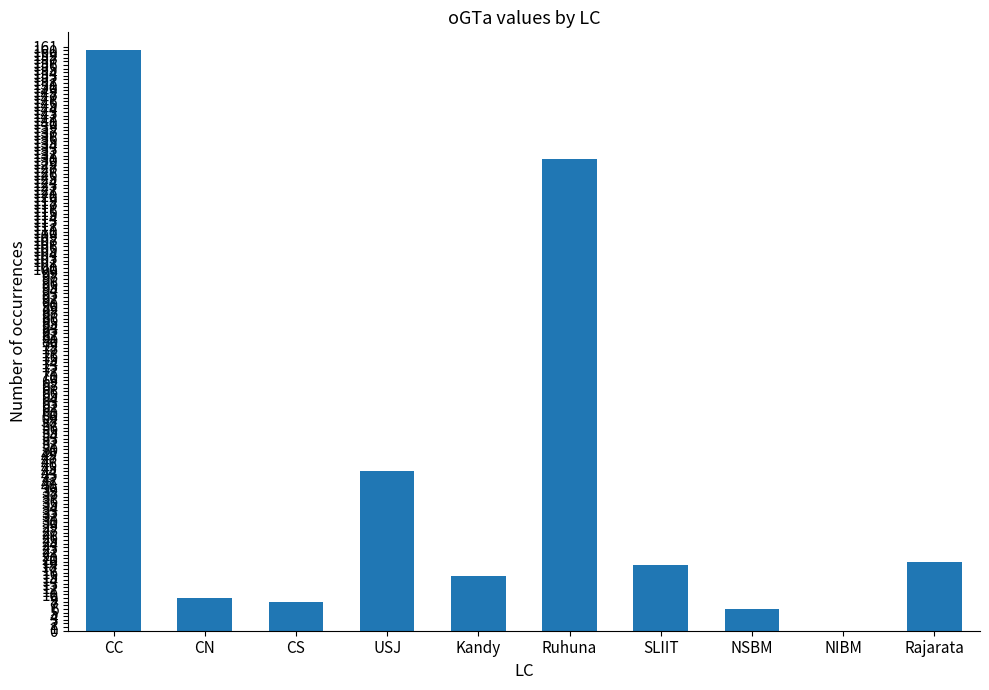

What is the difference between the values at NIBM and SLIIT?

18